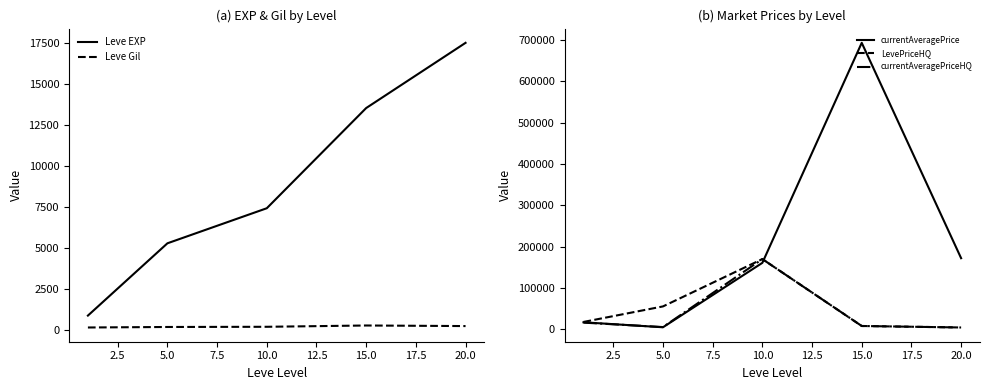

List the series in order of their peak value, highest first.

currentAveragePrice, LevePriceHQ, currentAveragePriceHQ, Leve EXP, Leve Gil